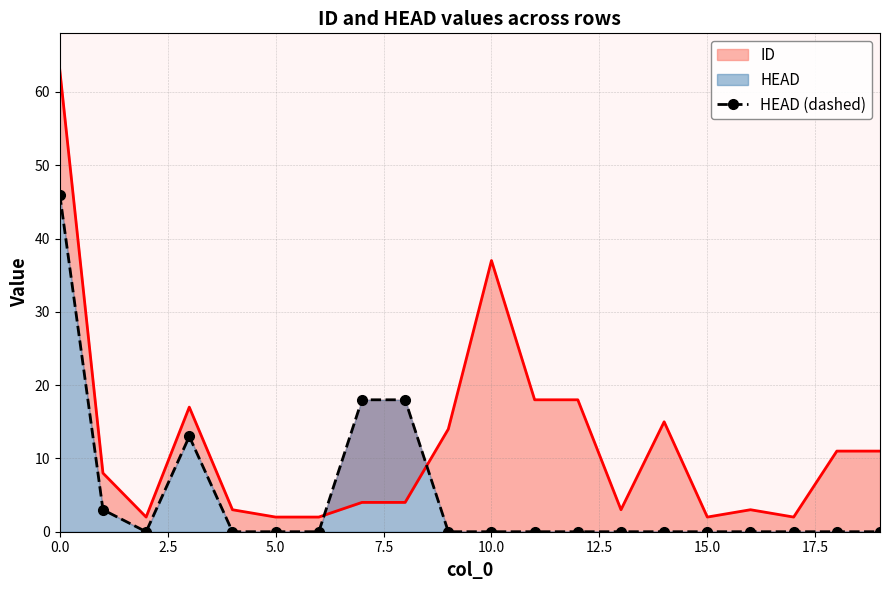

How many interior local valleys (lower than both neighbors) does the data have?

1